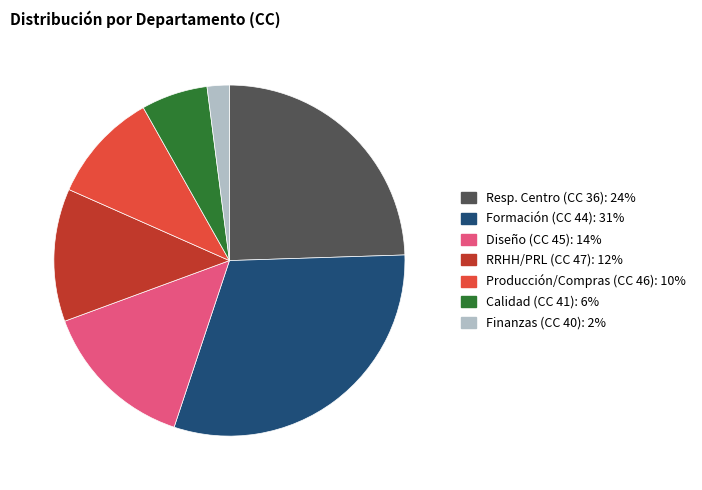

Between RRHH/PRL (CC 47) and Calidad (CC 41), which is larger?

RRHH/PRL (CC 47)